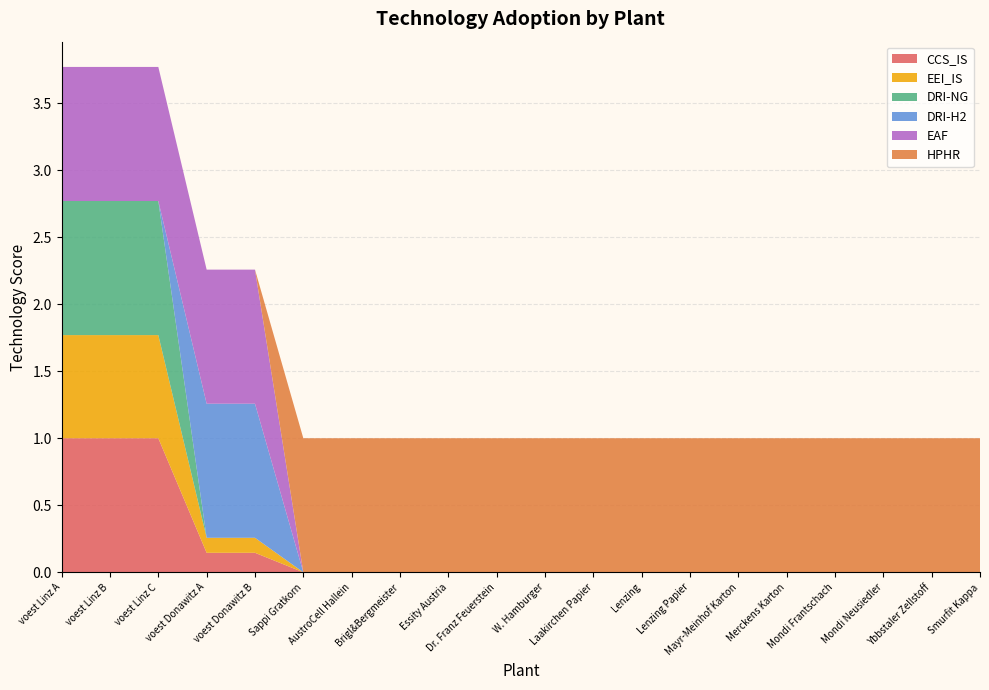

Reading right to left, transcribe all the data shown in this chart.

CCS_IS: 0.0	0.0	0.0	0.0	0.0	0.0	0.0	0.0	0.0	0.0	0.0	0.0	0.0	0.0	0.0	0.1	0.1	1.0	1.0	1.0
EEI_IS: 0.0	0.0	0.0	0.0	0.0	0.0	0.0	0.0	0.0	0.0	0.0	0.0	0.0	0.0	0.0	0.1	0.1	0.8	0.8	0.8
DRI-NG: 0.0	0.0	0.0	0.0	0.0	0.0	0.0	0.0	0.0	0.0	0.0	0.0	0.0	0.0	0.0	0.0	0.0	1.0	1.0	1.0
DRI-H2: 0.0	0.0	0.0	0.0	0.0	0.0	0.0	0.0	0.0	0.0	0.0	0.0	0.0	0.0	0.0	1.0	1.0	0.0	0.0	0.0
EAF: 0.0	0.0	0.0	0.0	0.0	0.0	0.0	0.0	0.0	0.0	0.0	0.0	0.0	0.0	0.0	1.0	1.0	1.0	1.0	1.0
HPHR: 1.0	1.0	1.0	1.0	1.0	1.0	1.0	1.0	1.0	1.0	1.0	1.0	1.0	1.0	1.0	0.0	0.0	0.0	0.0	0.0